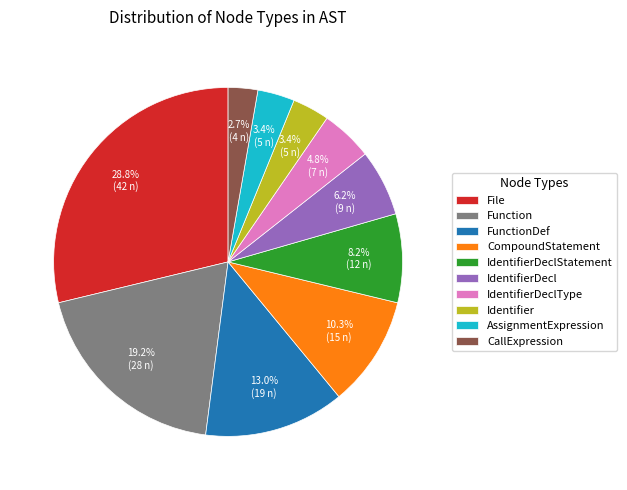

What percentage is the AssignmentExpression slice, to the nearest percent?

3%